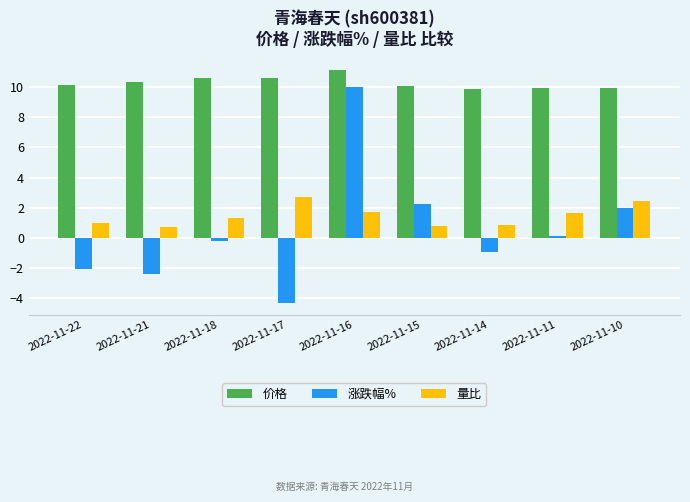

What is the spread (max minus min) of values at 2022-11-21?

12.7